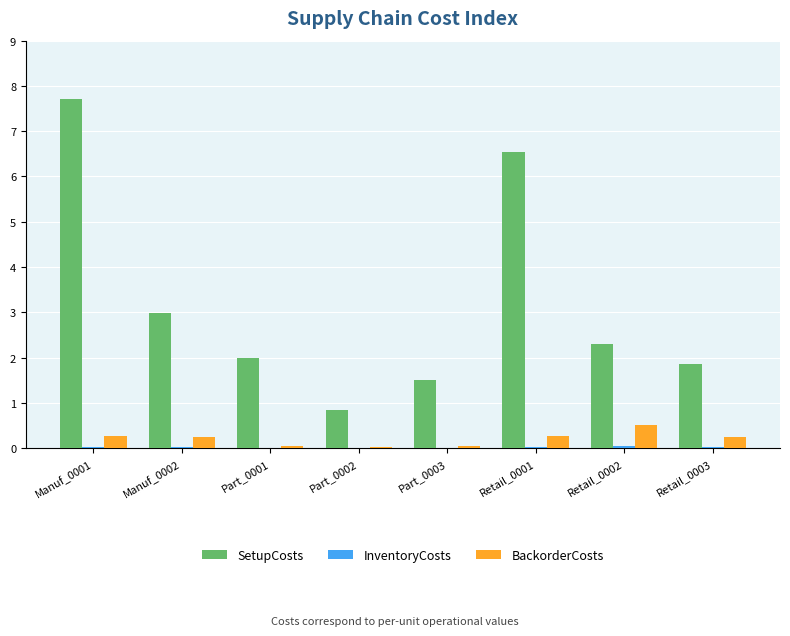

Which series has the largest range (max minus min)?

SetupCosts